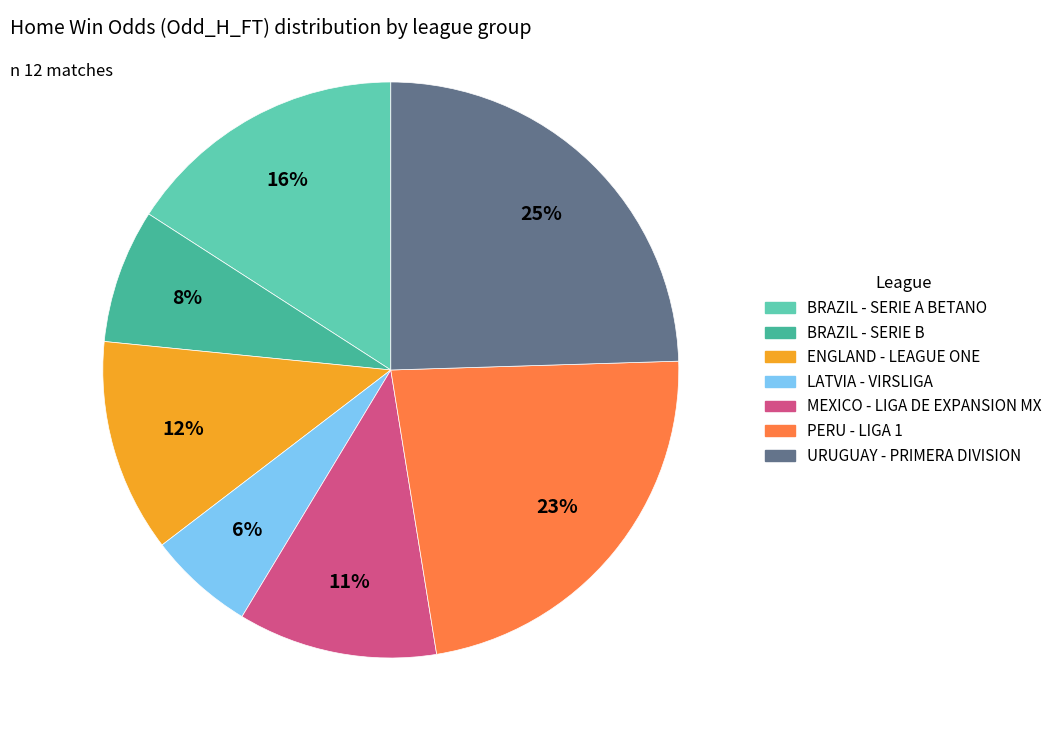

Is there any slice that represents more than half of the pie?

No